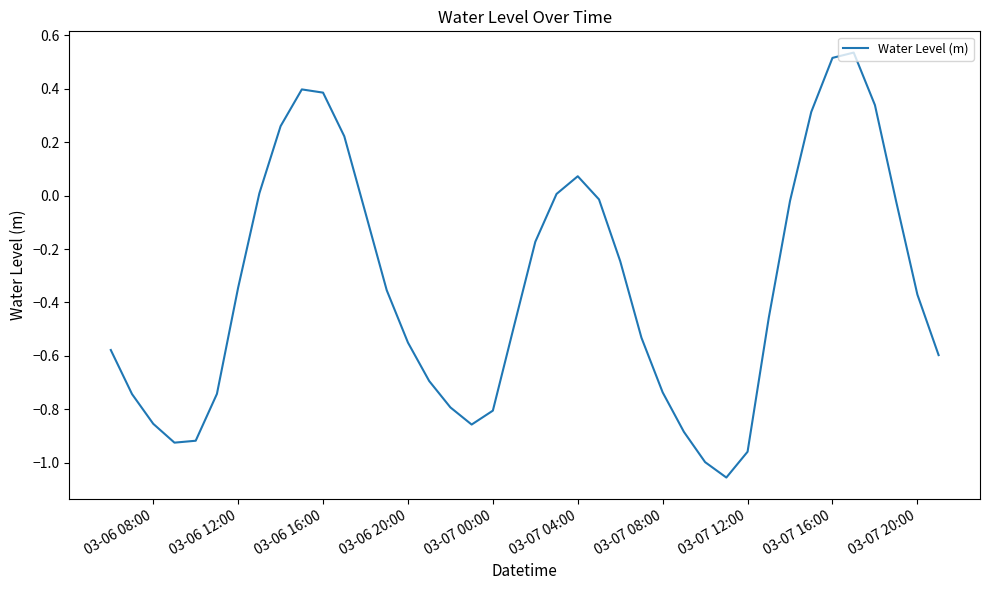

How many points are higher than both their immediate neighbors (excluding endpoints)?

3